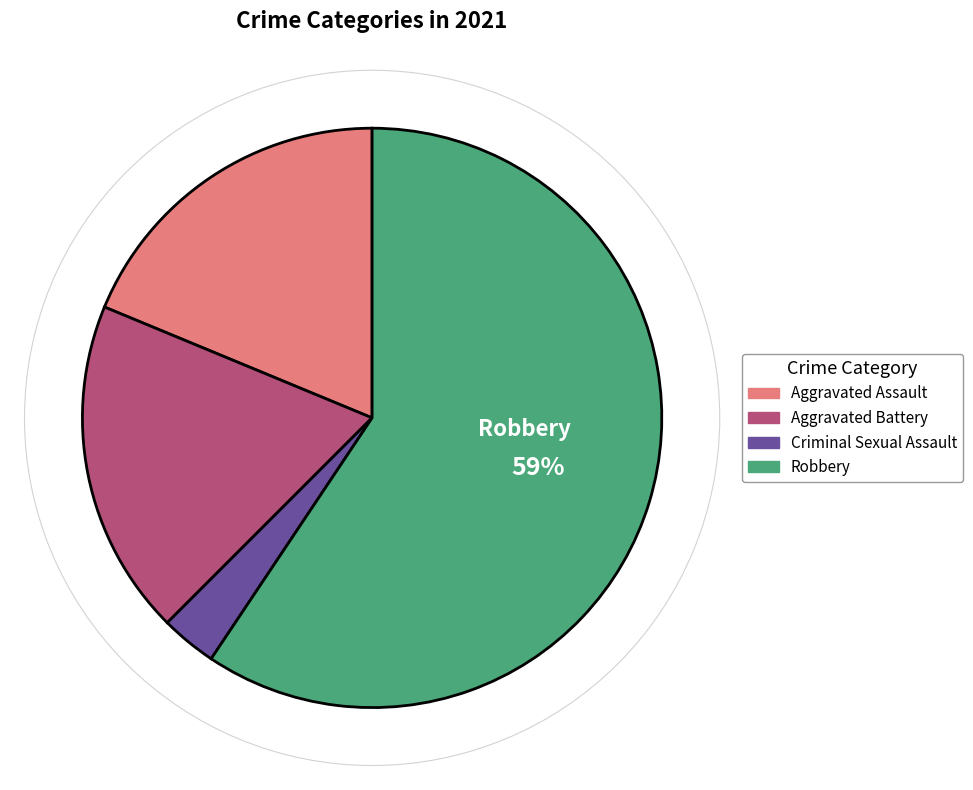

Does any single category account for the majority?

Yes